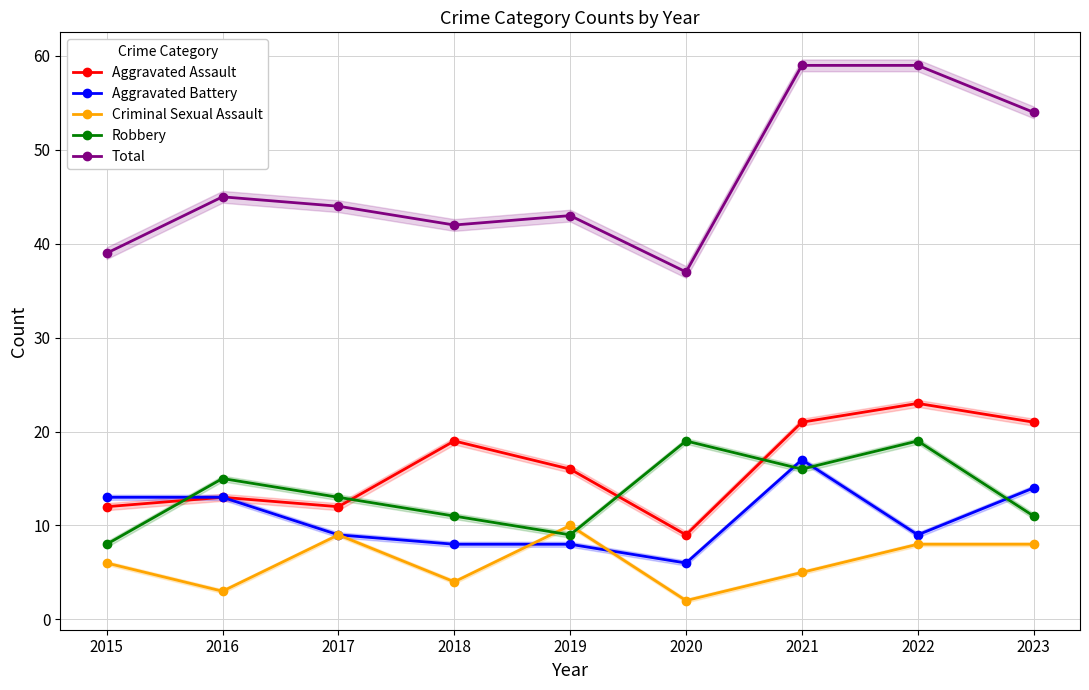

What is the difference between the highest and lowest values at 2023?

46